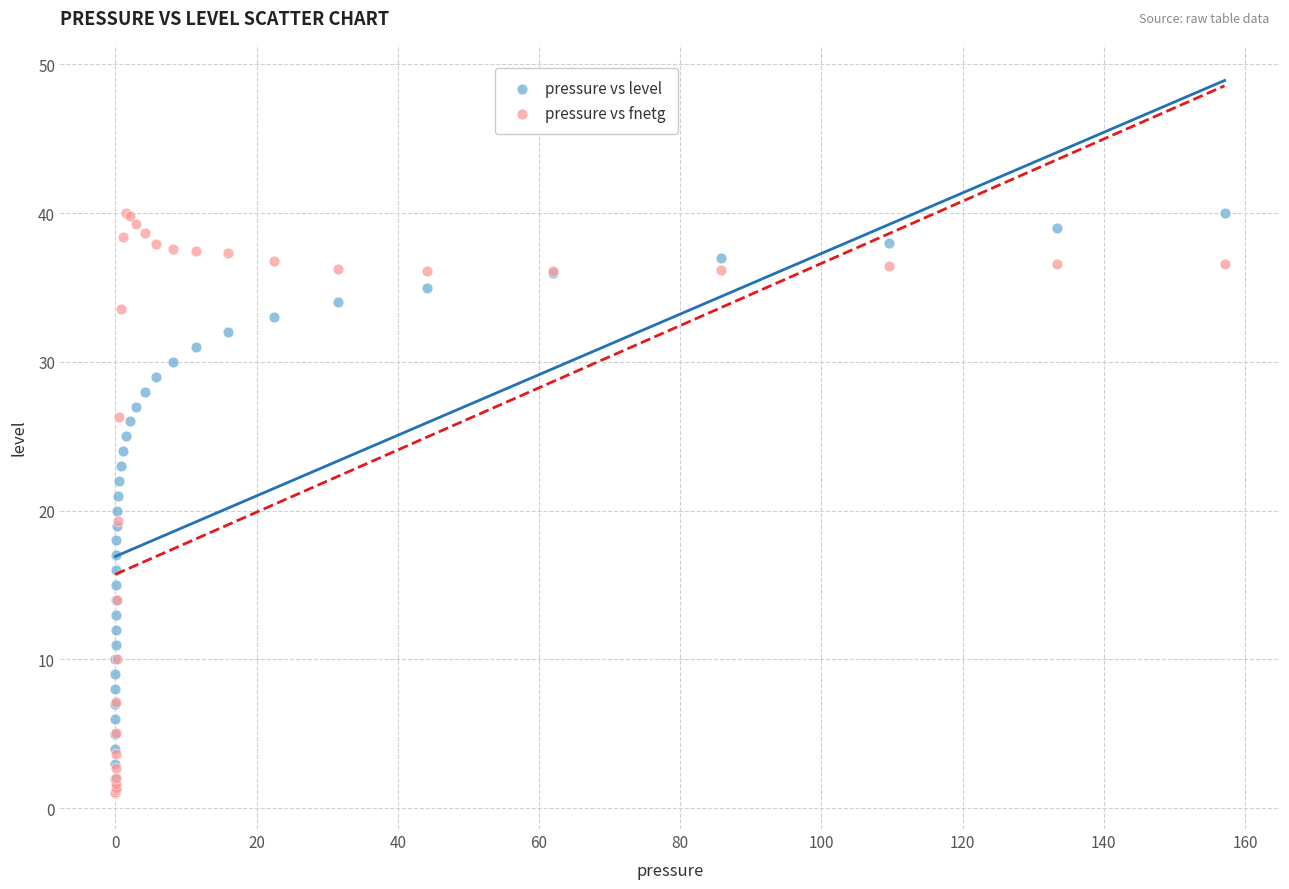

What are all the series names shown in the legend?

pressure vs level, pressure vs fnetg